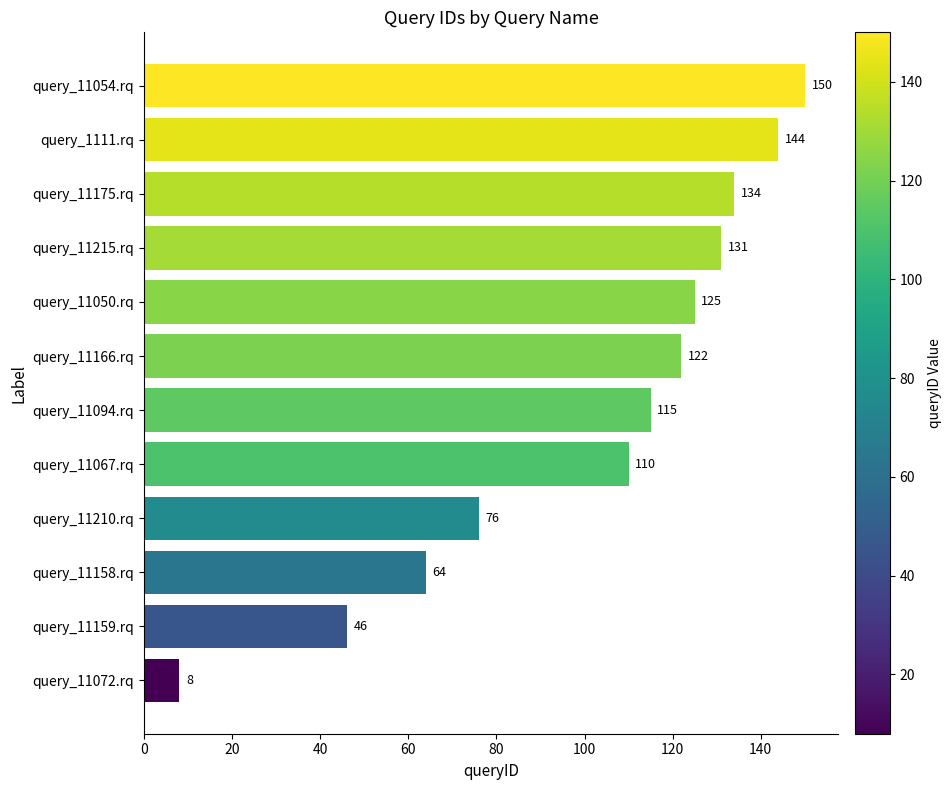

What is the difference between the maximum and second lowest values?

104